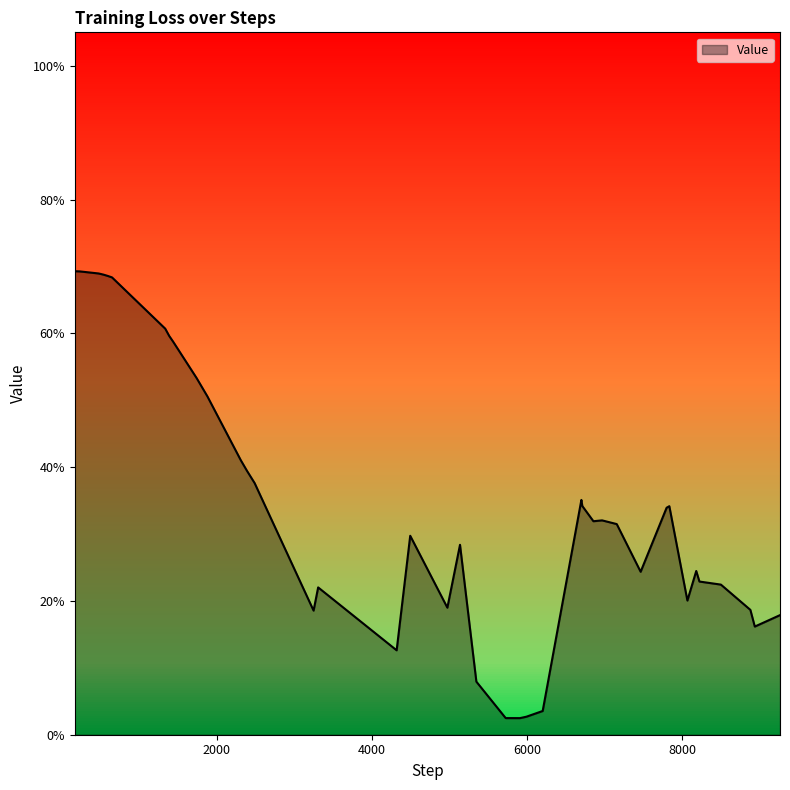

Which label corresponds to the largest value in the chart?

168